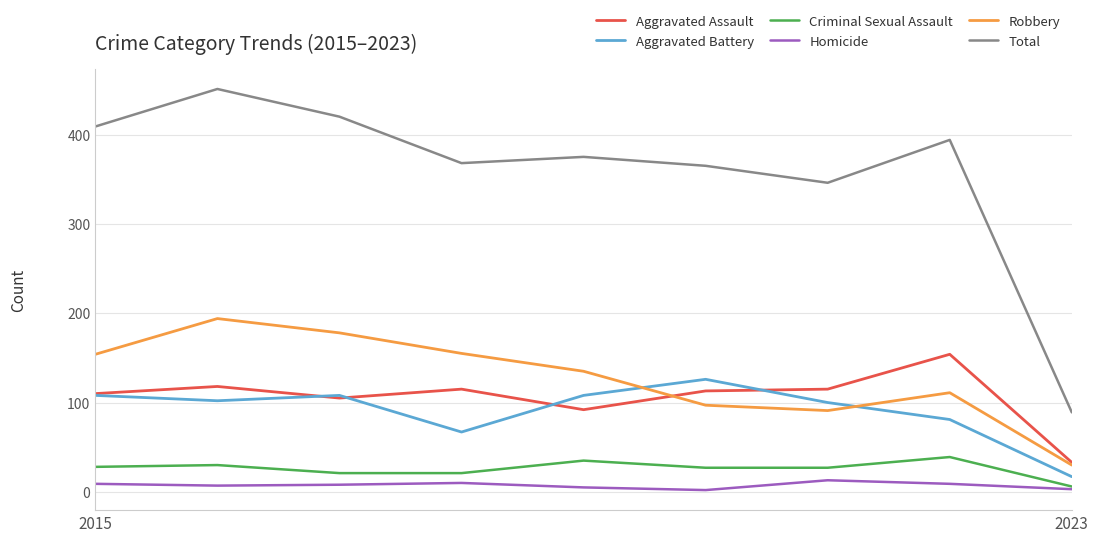

How many lines are shown in the chart?

6